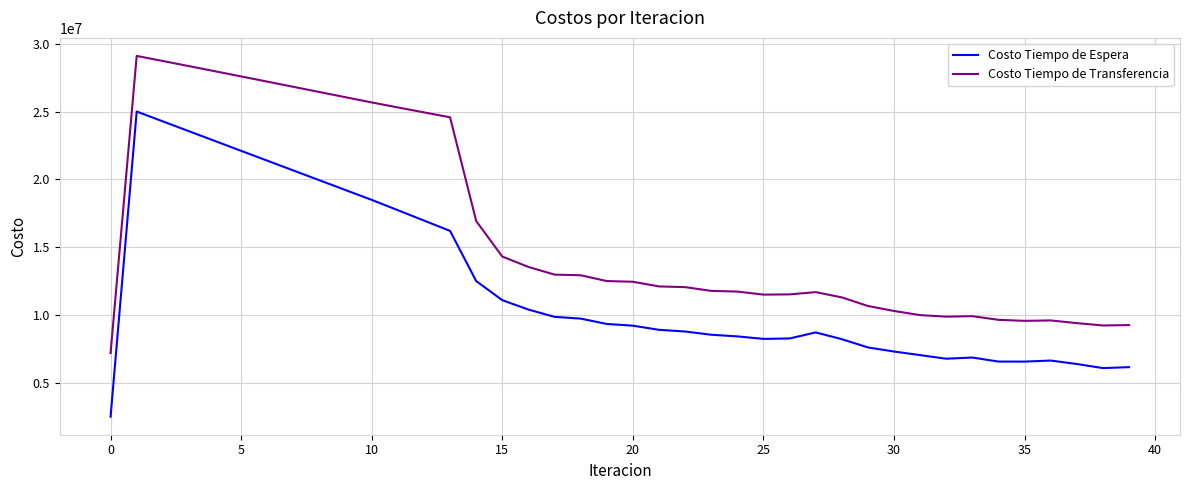

What is the difference between the maximum and minimum values in the Costo Tiempo de Transferencia series?

21920040.3